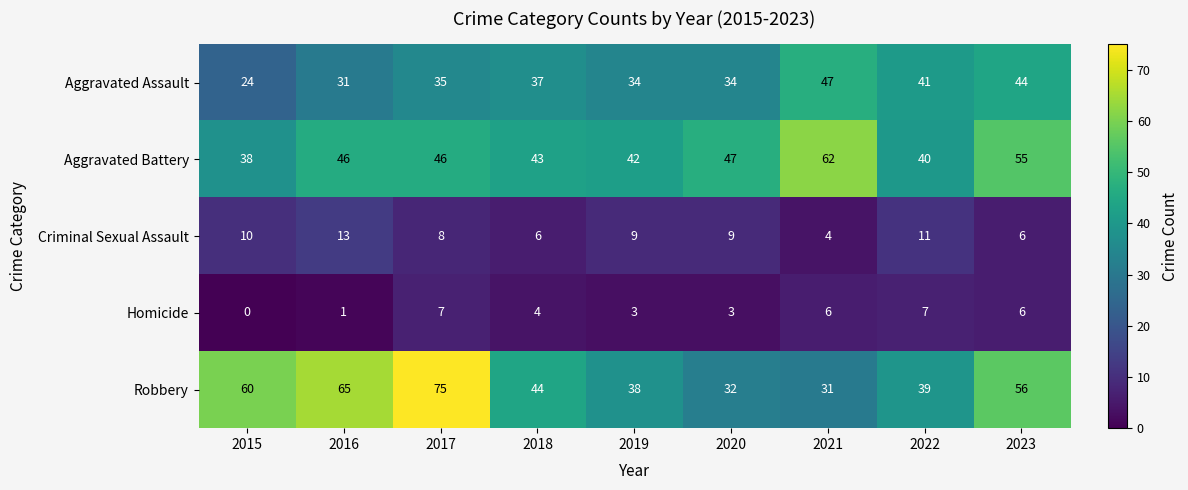

What is the difference between the maximum and minimum values in the Aggravated Assault series?

23